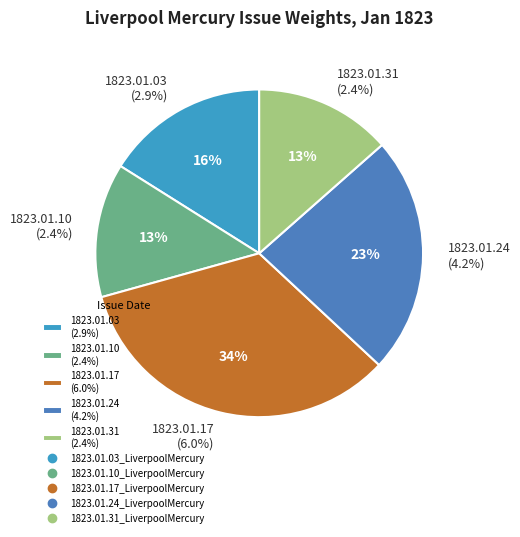

What percentage is the 1823.01.31_LiverpoolMercury slice, to the nearest percent?

13%